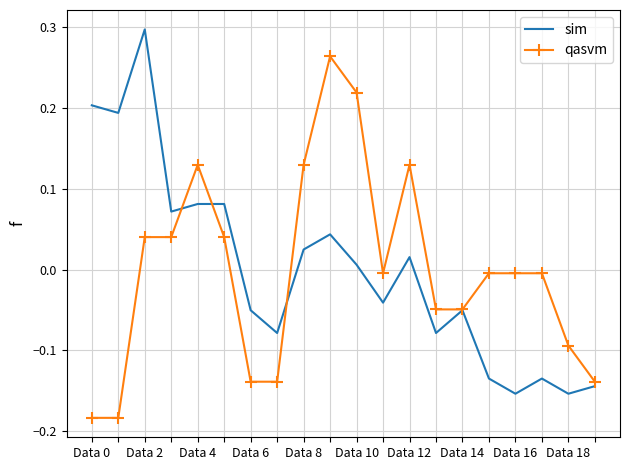

How many values in qasvm are above zero?

8